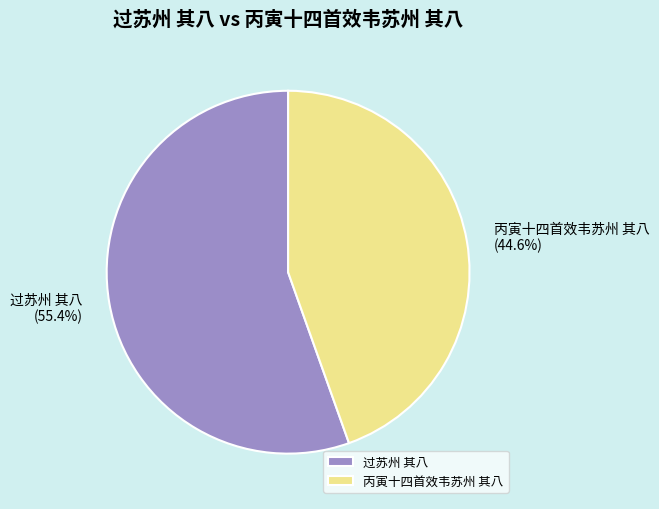

To the nearest percent, what is the combined percentage of 过苏州 其八 and 丙寅十四首效韦苏州 其八?

100%